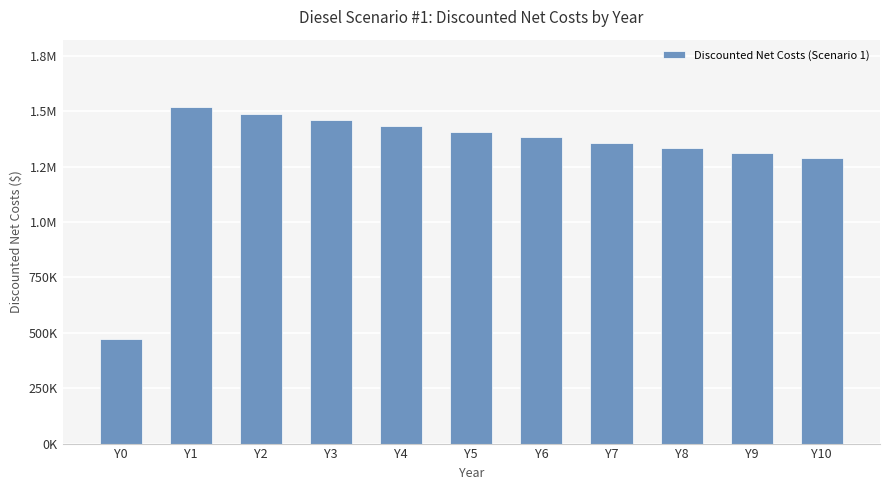

Are the bars horizontal?

No